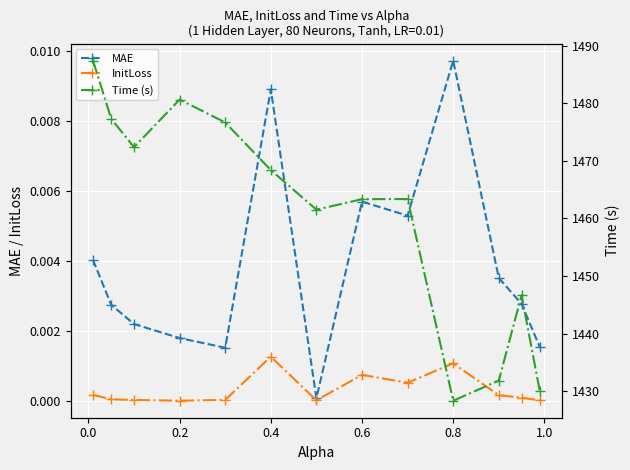

True or false: InitLoss has more than 0 interior local peaks.

True